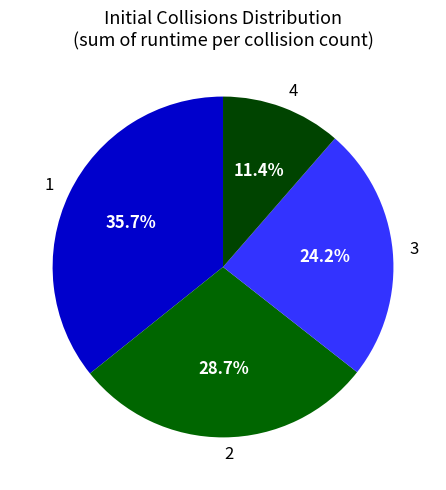

To the nearest percent, what is the difference between the 2 and 1 slice percentages?

7%